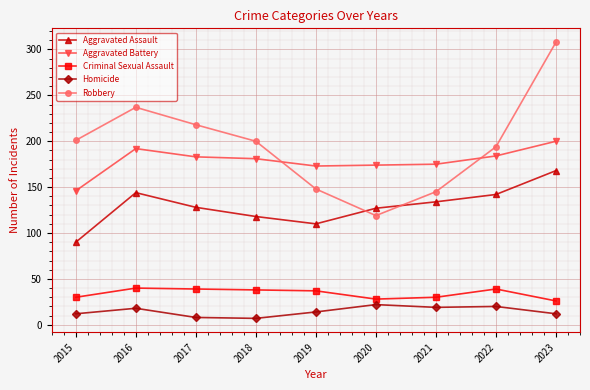

Is it true that Robbery equals 87 at 2018?

False